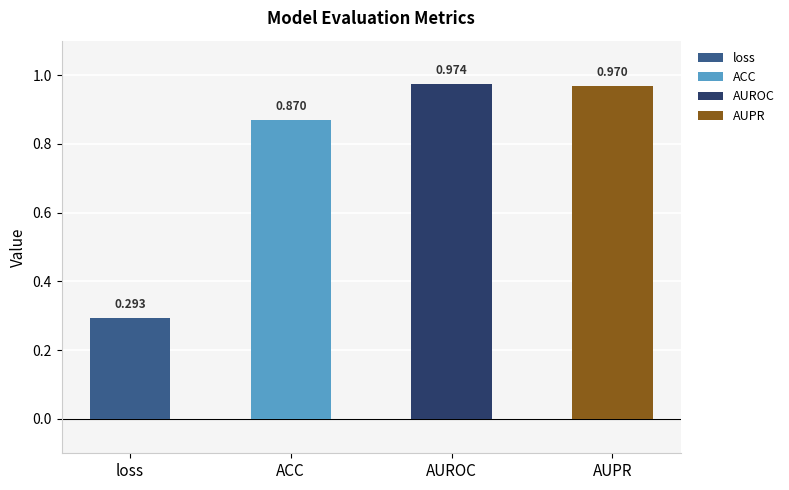

What is the minimum value shown in the chart?

0.3